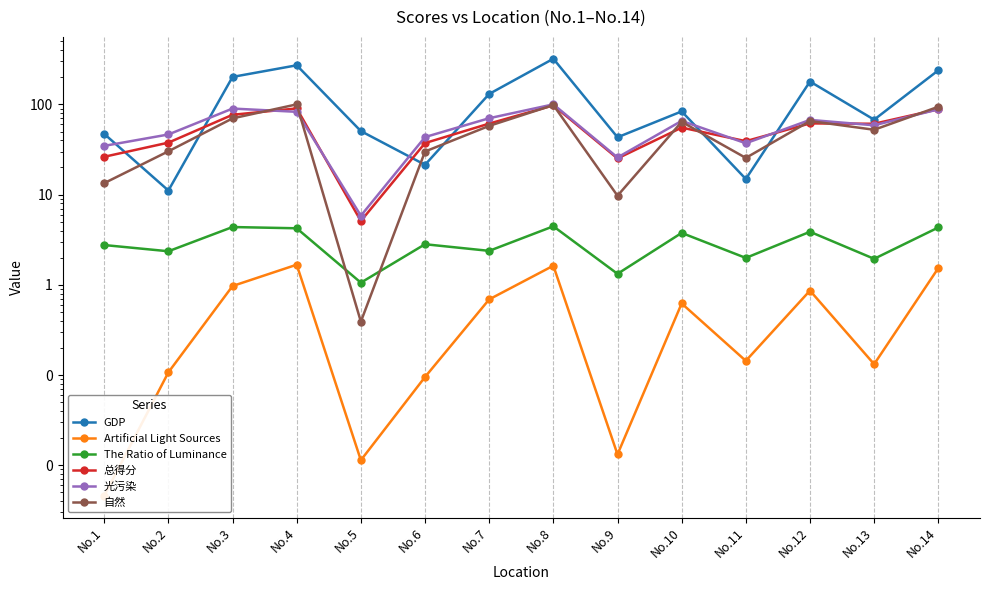

At which category is the sum across all series the highest?

No.8